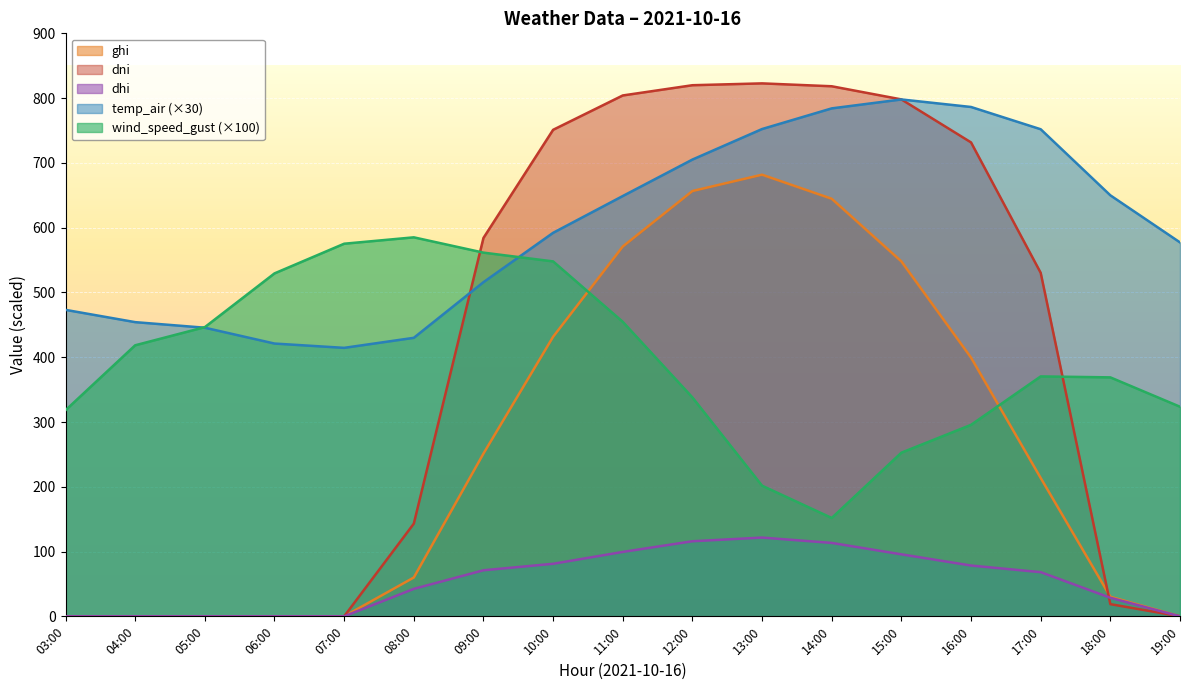

True or false: dhi and ghi cross at least once.

False